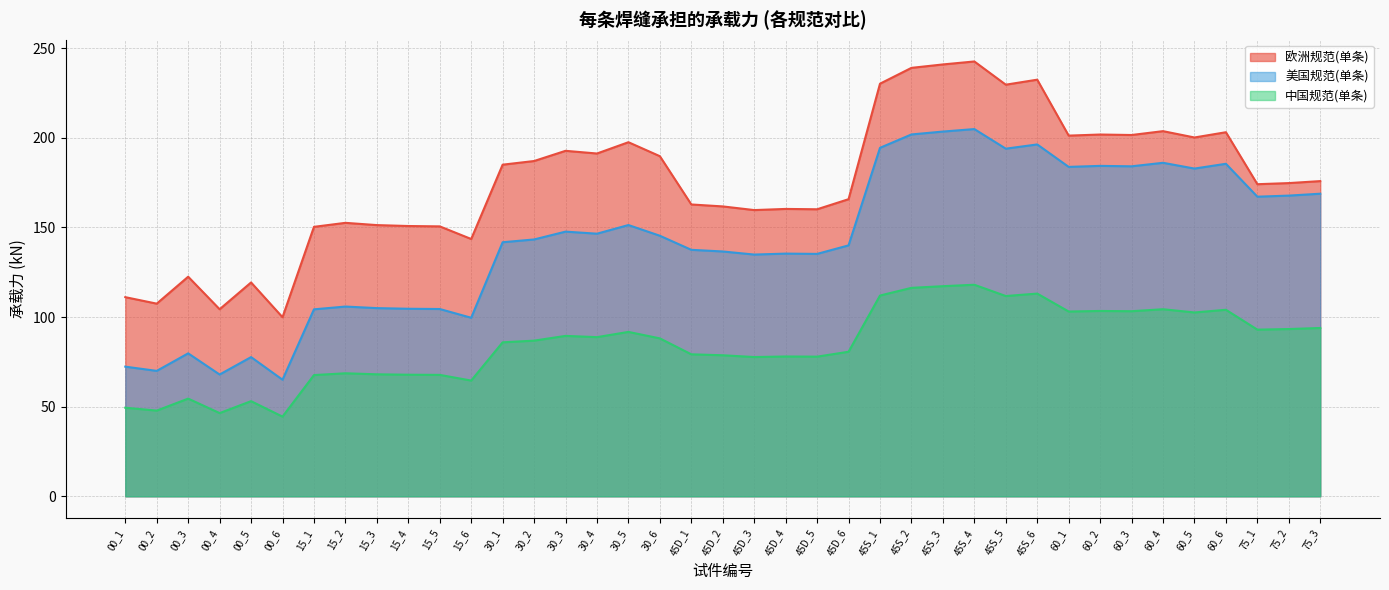

True or false: 中国规范(单条) and 美国规范(单条) cross at least once.

False